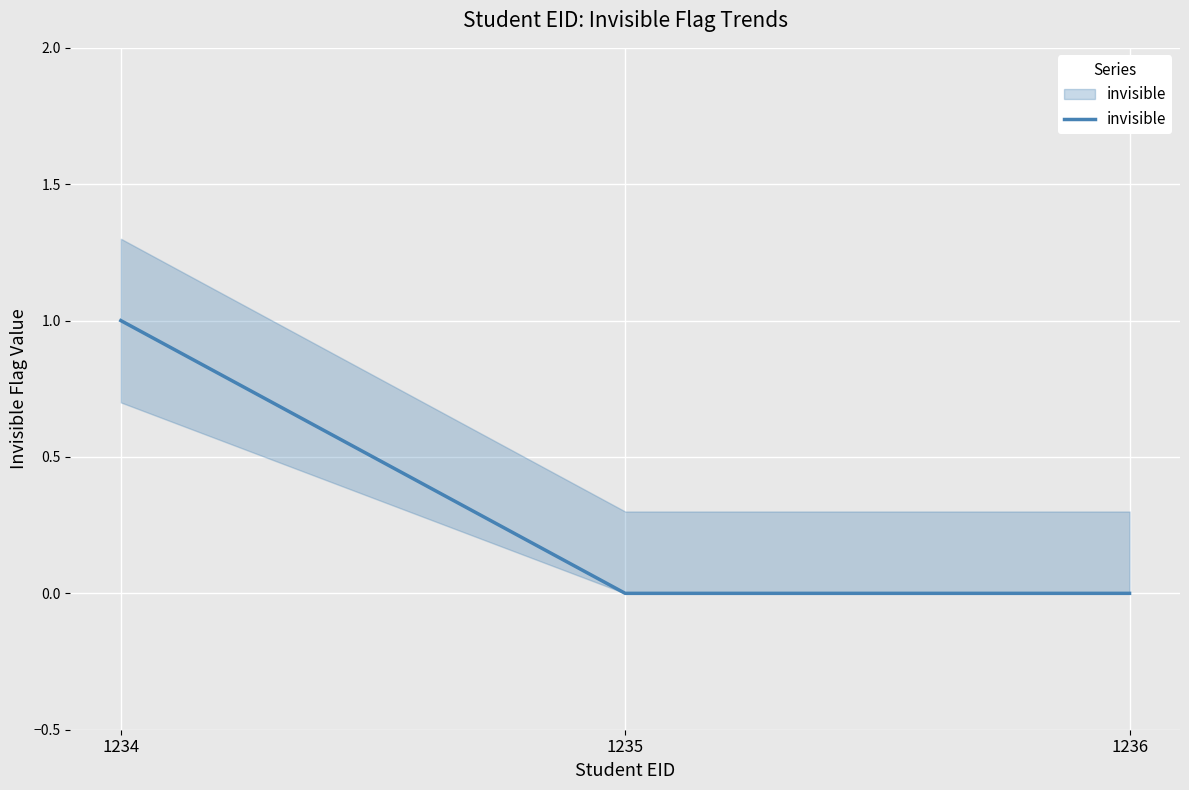

The value at 1235 is -1. True or false?

False